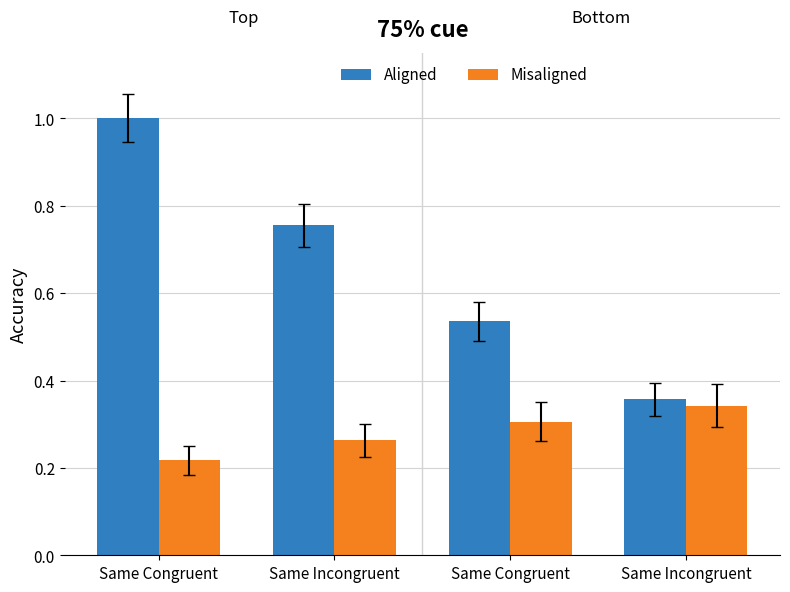

What is the label of the 3rd bar from the left?

Same Congruent